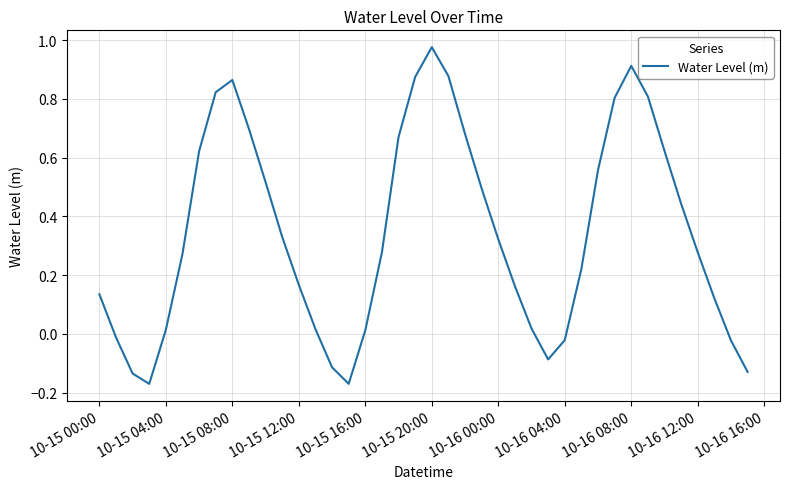

How many negative values are there?

9